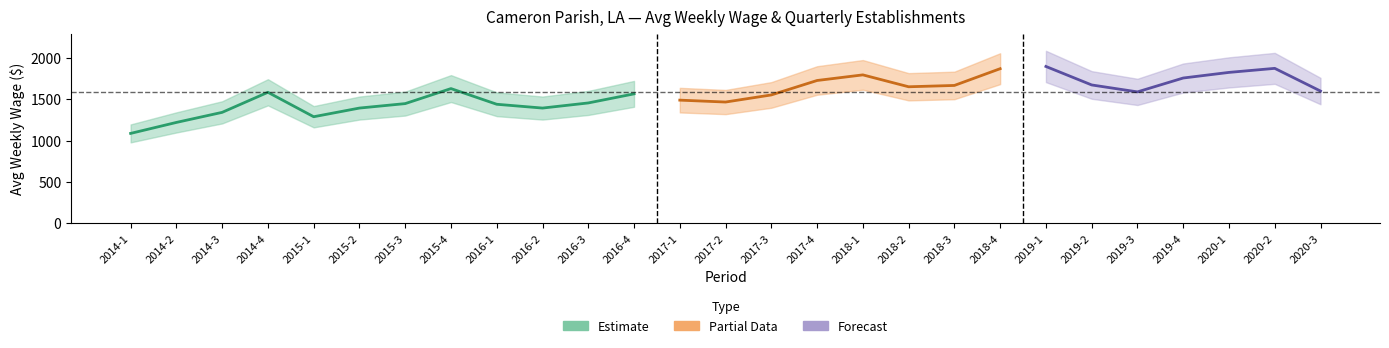

Reading right to left, transcribe all the data shown in this chart.

avg_wkly_wage: 1600	1875	1826	1758	1590	1674	1898	1871	1668	1652	1796	1728	1553	1467	1490	1566	1456	1394	1440	1630	1448	1394	1289	1585	1342	1220	1087
qtrly_estabs: 177	175	169	170	164	165	159	168	169	168	170	178	179	181	179	195	191	193	197	189	188	186	187	189	185	188	186